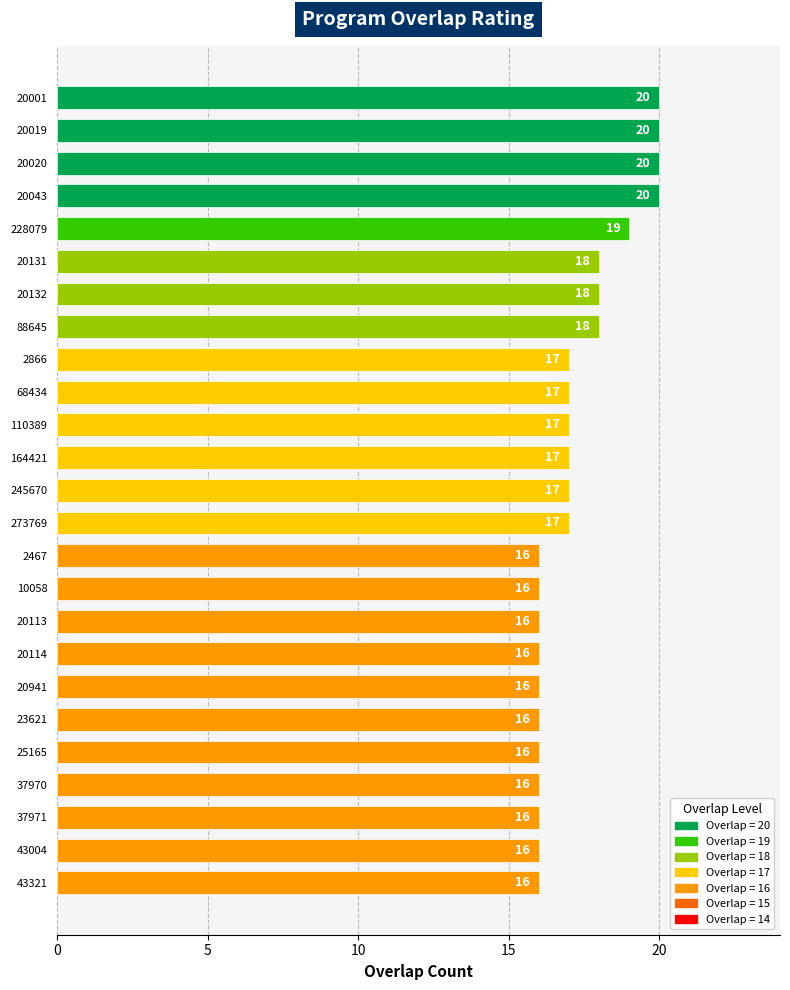

What is the greatest value displayed?

20